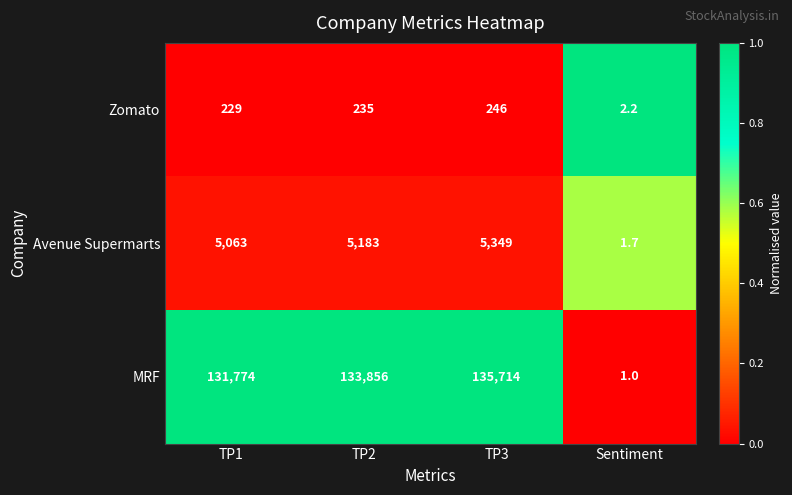

Reading left to right, list all the values displayed in this chart.

Zomato: 229.0	235.0	246.0	2.2
Avenue Supermarts: 5063.0	5183.0	5349.0	1.7
MRF: 131774.0	133856.0	135714.0	1.0